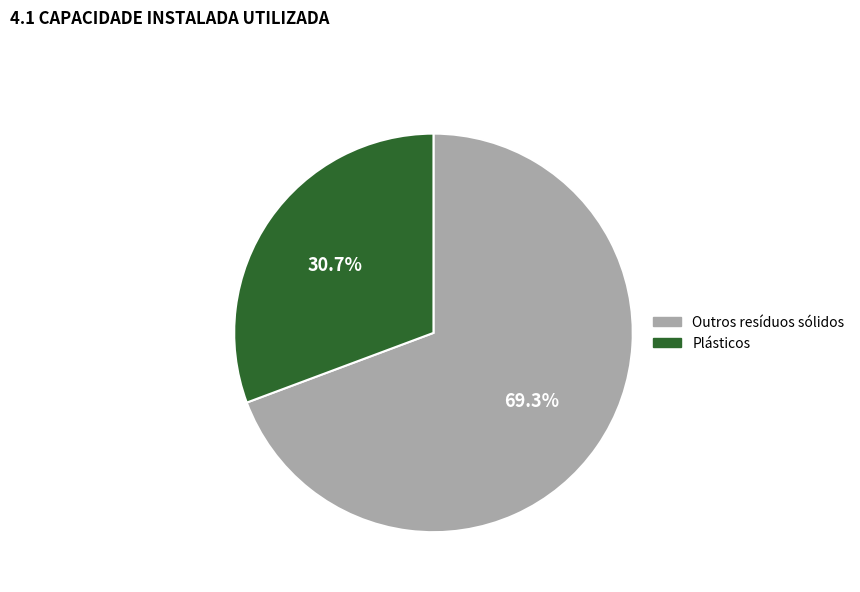

To the nearest percent, what is the average slice percentage?

50%